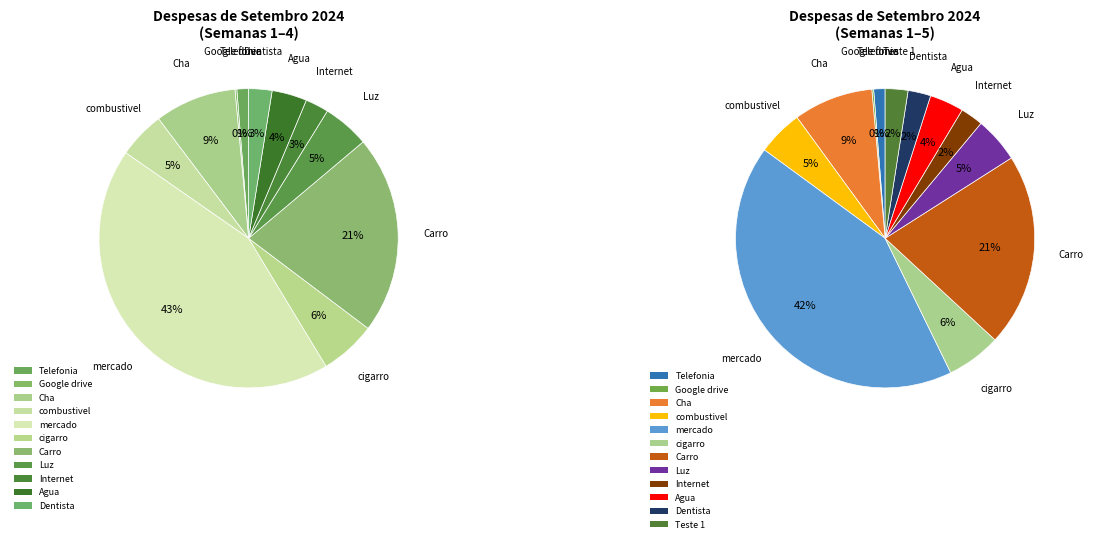

How many segments does this pie chart have?

12